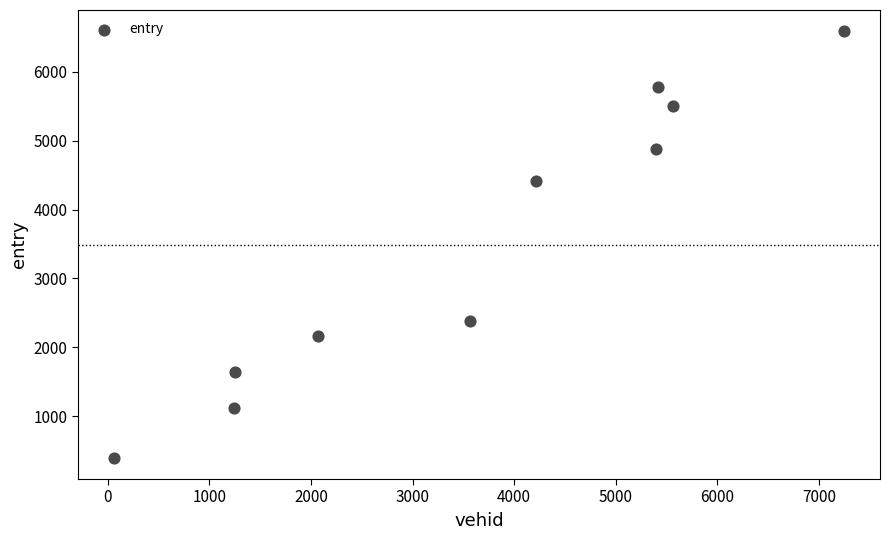

What Y value in the scatter plot is closest to 3493?

4422.6